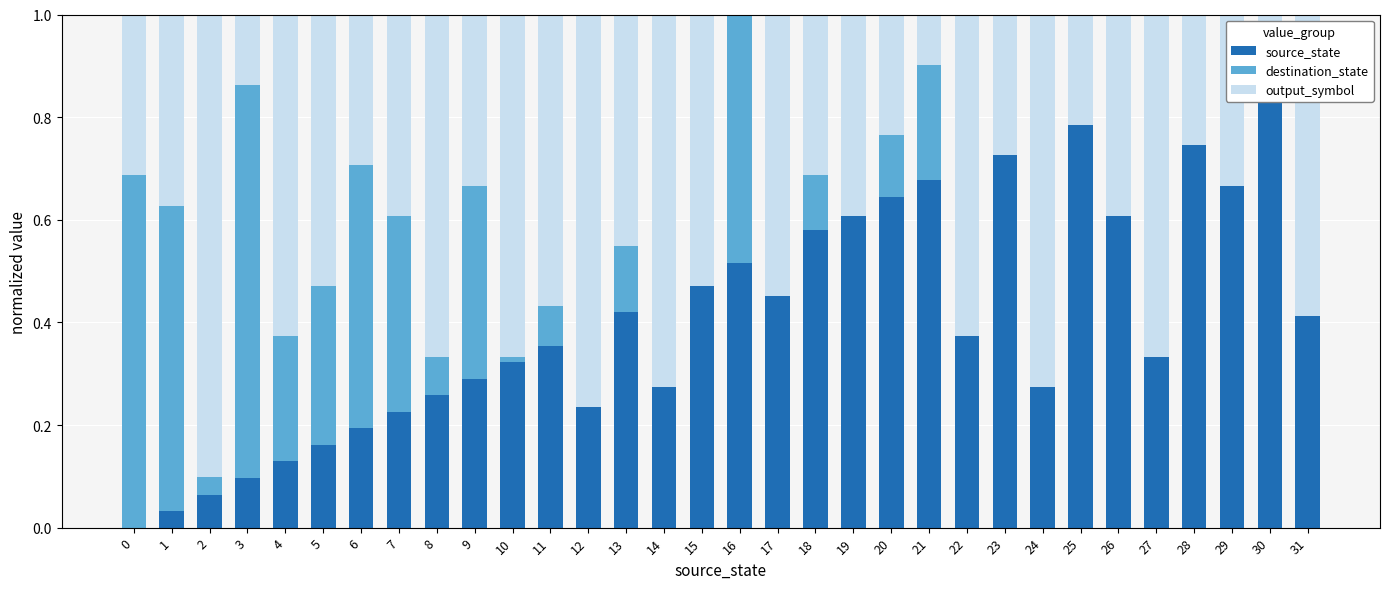

How many distinct data groups are displayed?

3